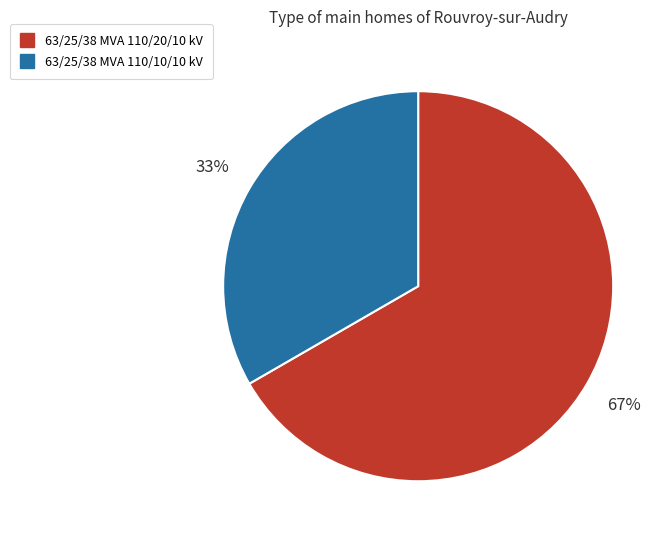

Approximately how many times larger is the value at 63/25/38 MVA 110/10/10 kV compared to 63/25/38 MVA 110/20/10 kV?

0.5